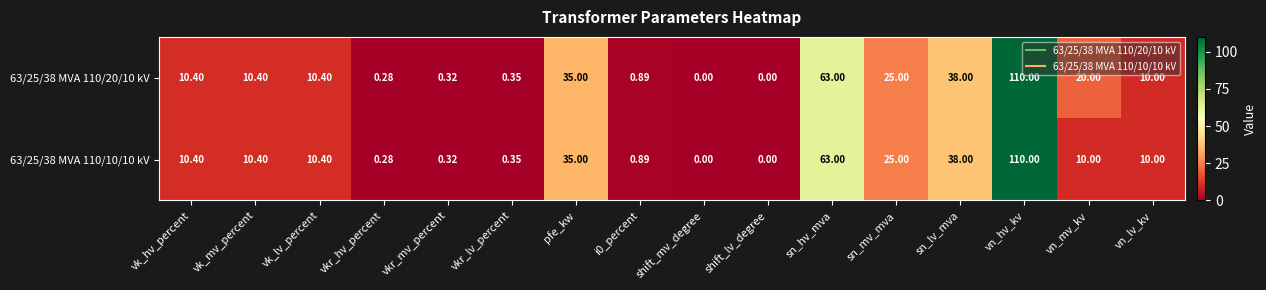

At which label does 63/25/38 MVA 110/10/10 kV reach its peak?

vn_hv_kv